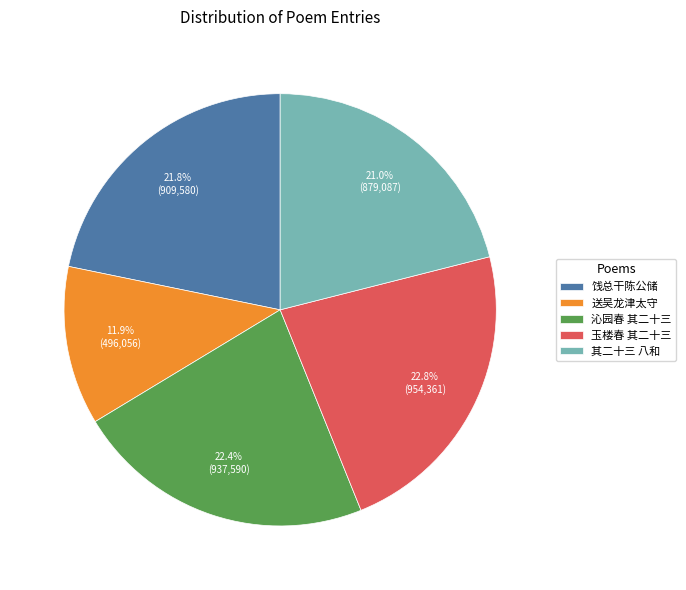

To the nearest percent, what percentage of the pie is 玉楼春 其二十三?

23%